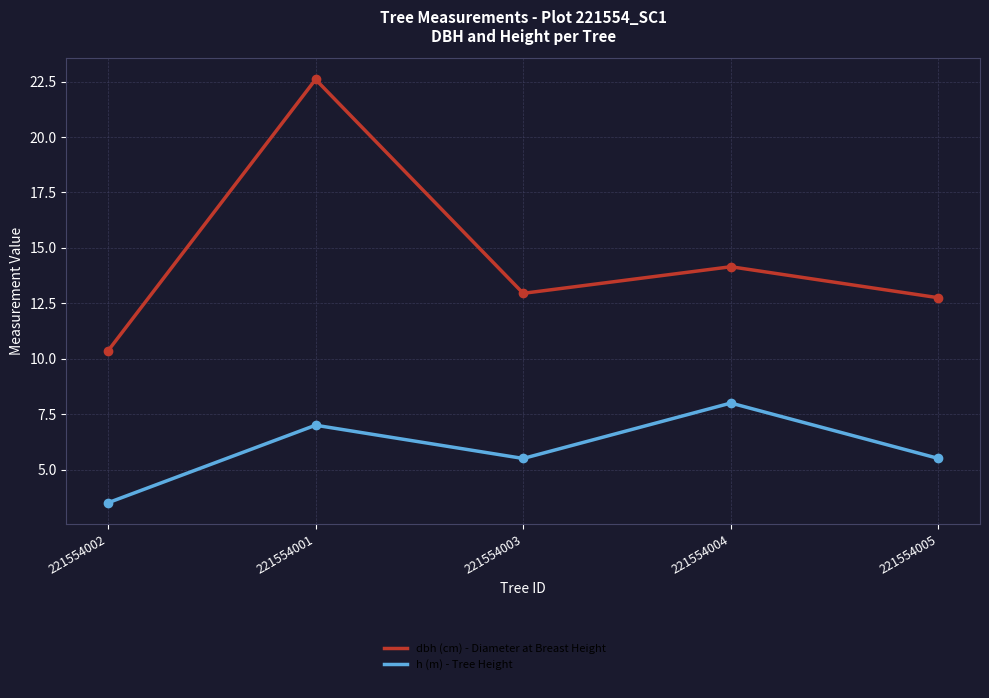

What is the label of the 4th point from the left?

221554004